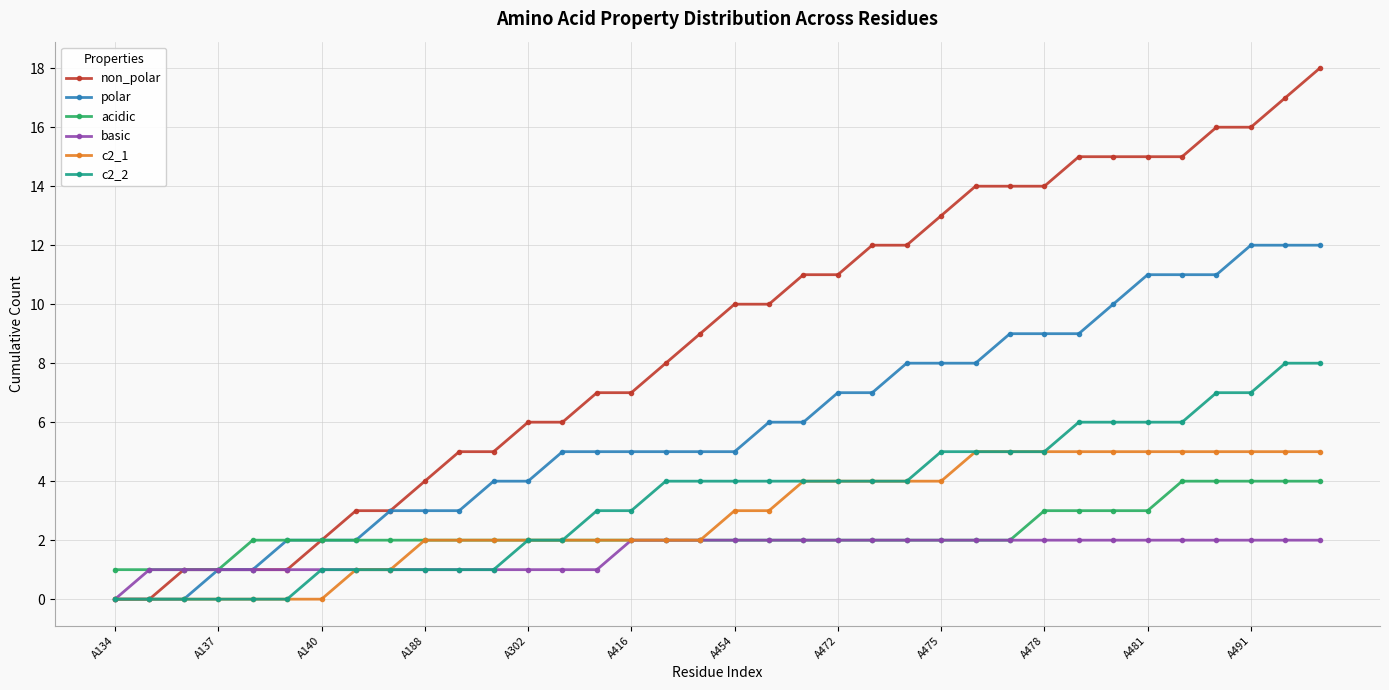

Which series has the largest total across all categories?

non_polar